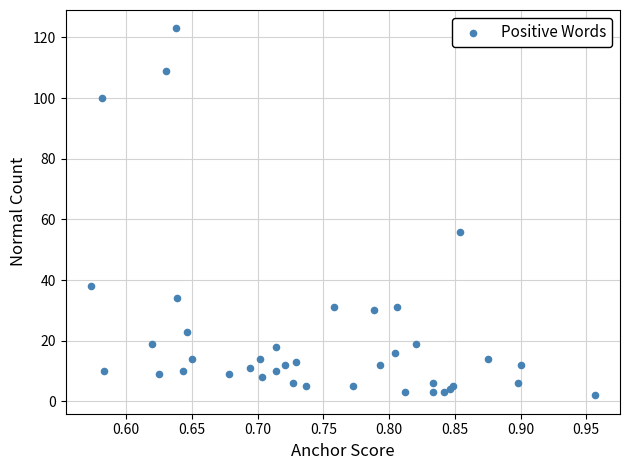

What Y value in the scatter plot is closest to 62?

56